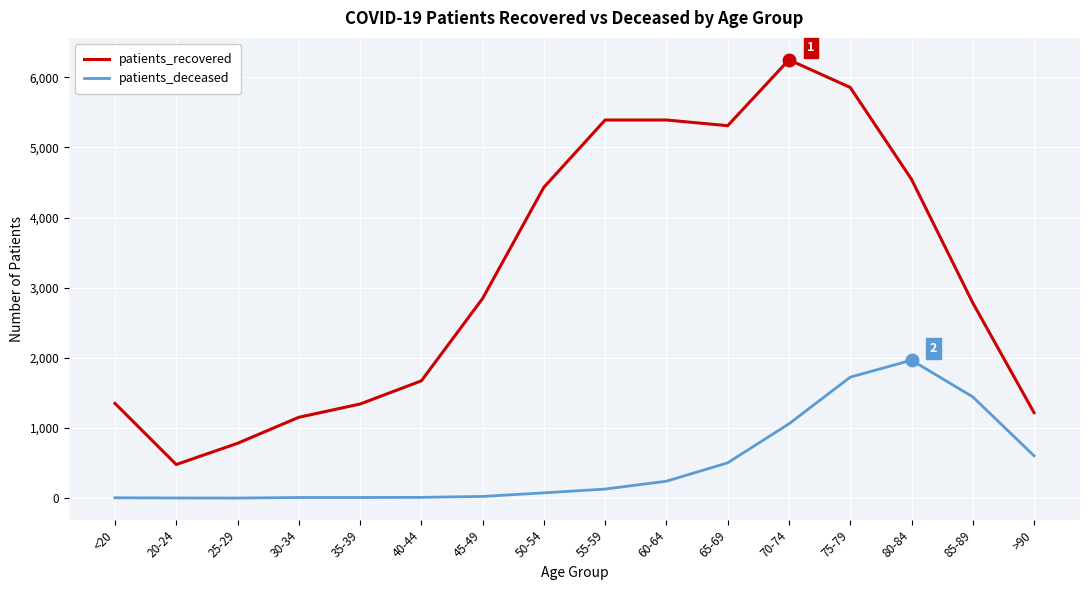

What is the difference between the maximum and minimum values in the patients_recovered series?

5768